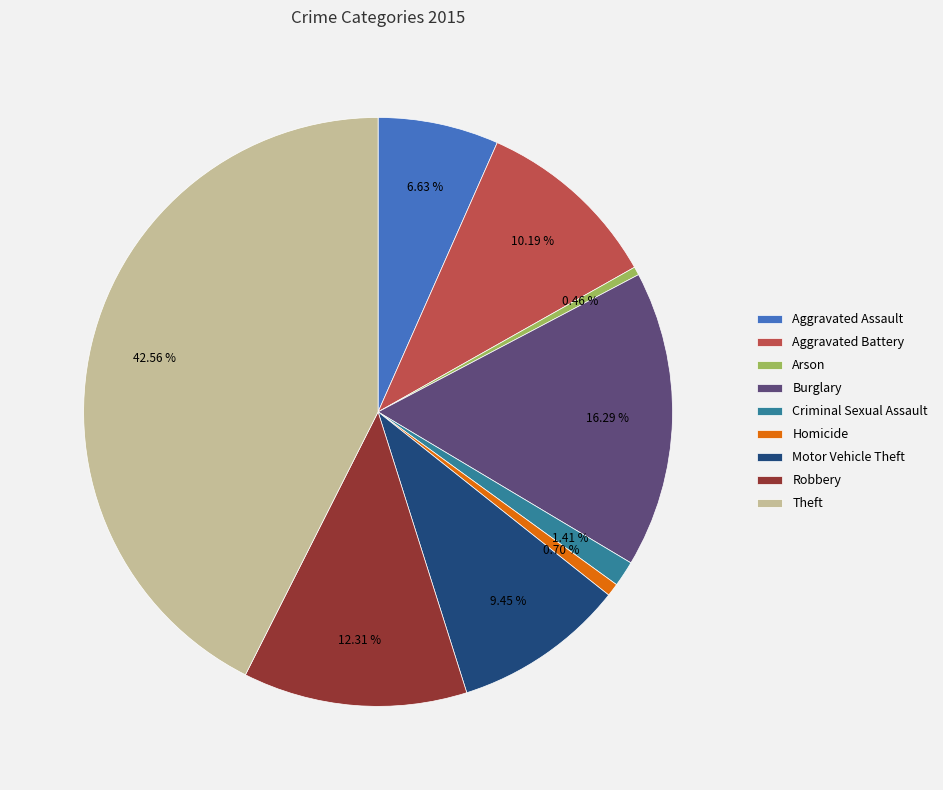

To the nearest percent, what percentage of the pie is Criminal Sexual Assault?

1%